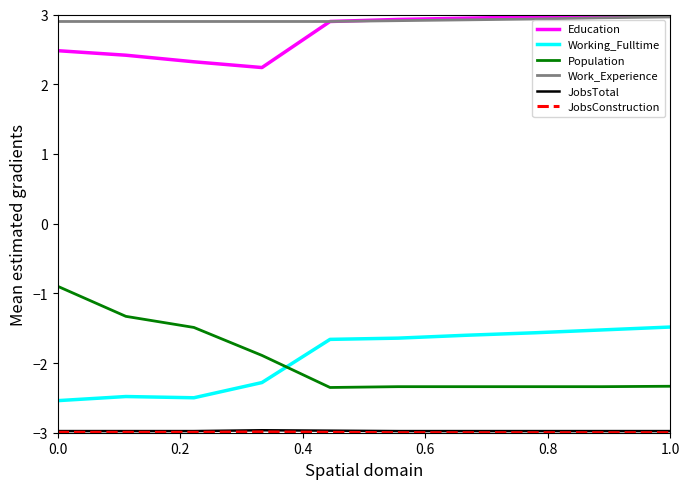

What is the maximum value shown in the chart?

3.0